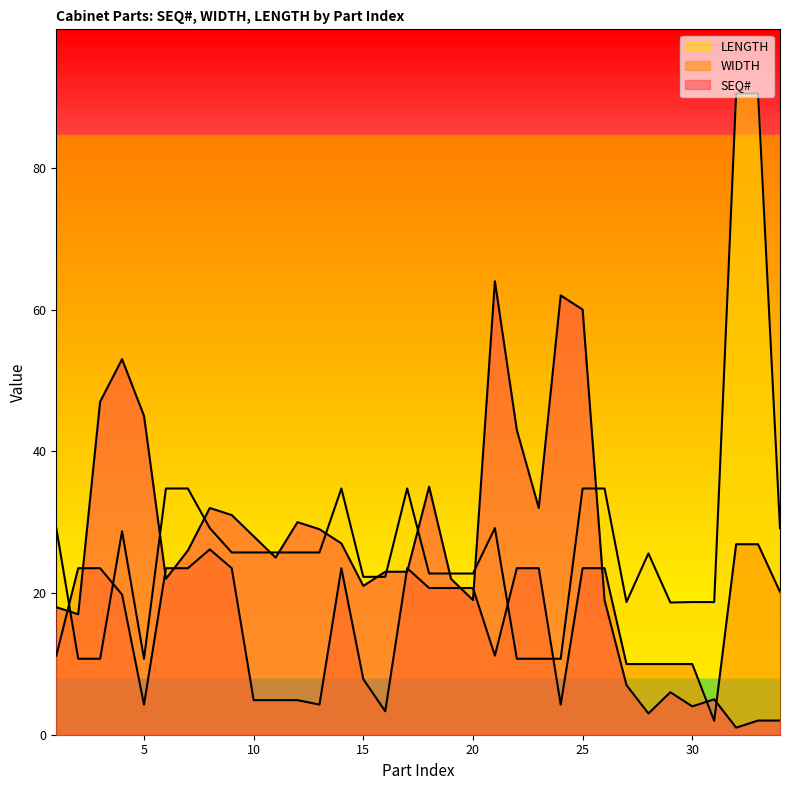

Where does the SEQ# series first go above 25?

3